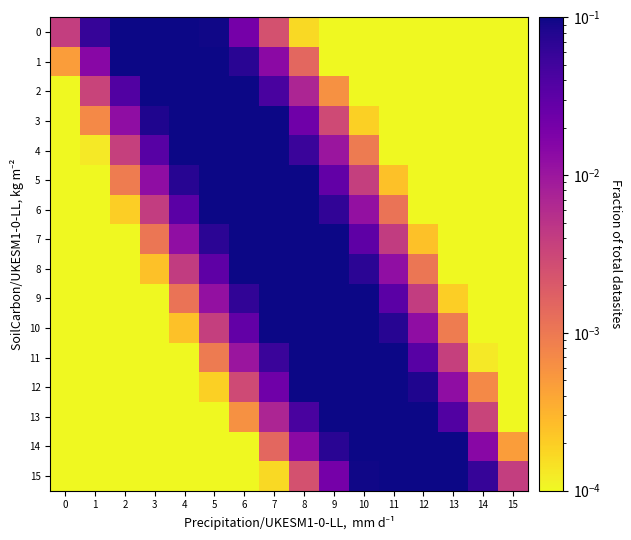

Reading left to right, what are all the values shown in this chart?

0: 0=0.0	1=0.1	2=0.1	3=0.1	4=0.1	5=0.1	6=0.0	7=0.0	8=0.0	9=0.0	10=0.0	11=0.0	12=0.0	13=0.0	14=0.0	15=0.0
1: 0=0.0	1=0.0	2=0.1	3=0.1	4=0.1	5=0.1	6=0.1	7=0.0	8=0.0	9=0.0	10=0.0	11=0.0	12=0.0	13=0.0	14=0.0	15=0.0
2: 0=0.0	1=0.0	2=0.0	3=0.1	4=0.1	5=0.1	6=0.1	7=0.0	8=0.0	9=0.0	10=0.0	11=0.0	12=0.0	13=0.0	14=0.0	15=0.0
3: 0=0.0	1=0.0	2=0.0	3=0.1	4=0.1	5=0.1	6=0.1	7=0.1	8=0.0	9=0.0	10=0.0	11=0.0	12=0.0	13=0.0	14=0.0	15=0.0
4: 0=0.0	1=0.0	2=0.0	3=0.0	4=0.1	5=0.1	6=0.1	7=0.1	8=0.1	9=0.0	10=0.0	11=0.0	12=0.0	13=0.0	14=0.0	15=0.0
5: 0=0.0	1=0.0	2=0.0	3=0.0	4=0.1	5=0.1	6=0.1	7=0.1	8=0.1	9=0.0	10=0.0	11=0.0	12=0.0	13=0.0	14=0.0	15=0.0
6: 0=0.0	1=0.0	2=0.0	3=0.0	4=0.0	5=0.1	6=0.1	7=0.1	8=0.1	9=0.1	10=0.0	11=0.0	12=0.0	13=0.0	14=0.0	15=0.0
7: 0=0.0	1=0.0	2=0.0	3=0.0	4=0.0	5=0.1	6=0.1	7=0.1	8=0.1	9=0.1	10=0.0	11=0.0	12=0.0	13=0.0	14=0.0	15=0.0
8: 0=0.0	1=0.0	2=0.0	3=0.0	4=0.0	5=0.0	6=0.1	7=0.1	8=0.1	9=0.1	10=0.1	11=0.0	12=0.0	13=0.0	14=0.0	15=0.0
9: 0=0.0	1=0.0	2=0.0	3=0.0	4=0.0	5=0.0	6=0.1	7=0.1	8=0.1	9=0.1	10=0.1	11=0.0	12=0.0	13=0.0	14=0.0	15=0.0
10: 0=0.0	1=0.0	2=0.0	3=0.0	4=0.0	5=0.0	6=0.0	7=0.1	8=0.1	9=0.1	10=0.1	11=0.1	12=0.0	13=0.0	14=0.0	15=0.0
11: 0=0.0	1=0.0	2=0.0	3=0.0	4=0.0	5=0.0	6=0.0	7=0.1	8=0.1	9=0.1	10=0.1	11=0.1	12=0.0	13=0.0	14=0.0	15=0.0
12: 0=0.0	1=0.0	2=0.0	3=0.0	4=0.0	5=0.0	6=0.0	7=0.0	8=0.1	9=0.1	10=0.1	11=0.1	12=0.1	13=0.0	14=0.0	15=0.0
13: 0=0.0	1=0.0	2=0.0	3=0.0	4=0.0	5=0.0	6=0.0	7=0.0	8=0.0	9=0.1	10=0.1	11=0.1	12=0.1	13=0.0	14=0.0	15=0.0
14: 0=0.0	1=0.0	2=0.0	3=0.0	4=0.0	5=0.0	6=0.0	7=0.0	8=0.0	9=0.1	10=0.1	11=0.1	12=0.1	13=0.1	14=0.0	15=0.0
15: 0=0.0	1=0.0	2=0.0	3=0.0	4=0.0	5=0.0	6=0.0	7=0.0	8=0.0	9=0.0	10=0.1	11=0.1	12=0.1	13=0.1	14=0.1	15=0.0